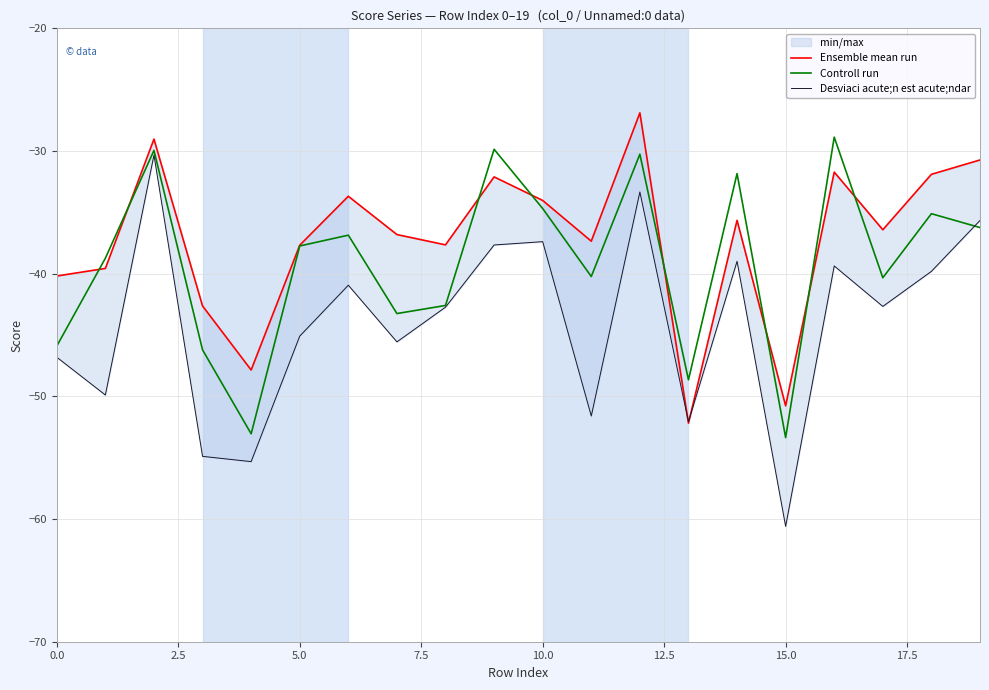

What position from the right is 0.0?

20